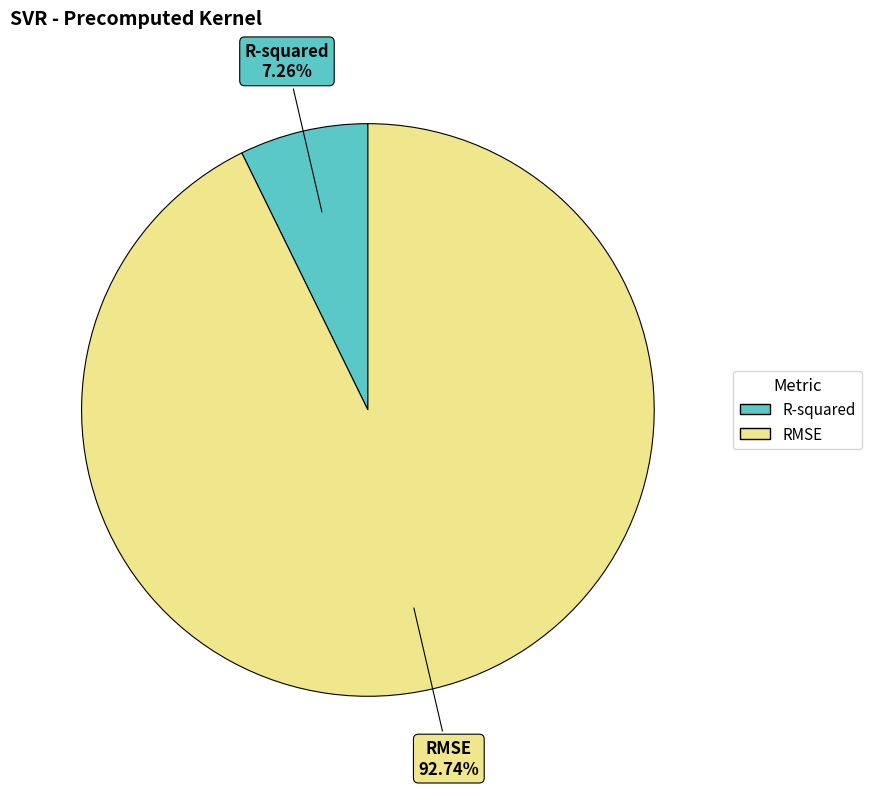

Which category has the smallest portion of the pie?

R-squared